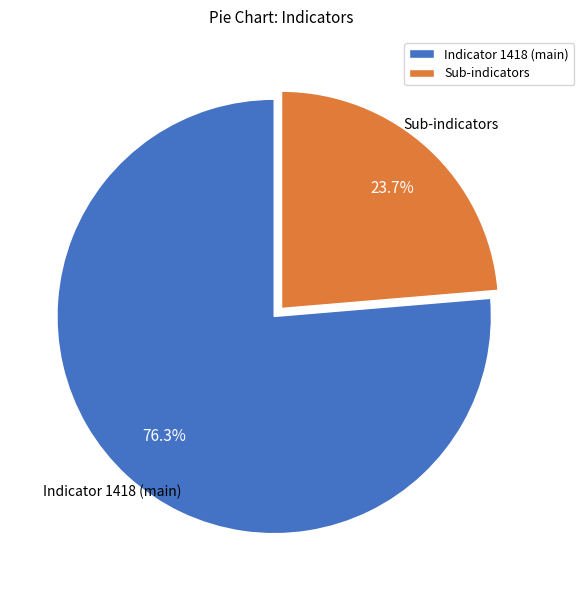

Rank the categories by value from highest to lowest.

Indicator 1418 (main), Sub-indicators